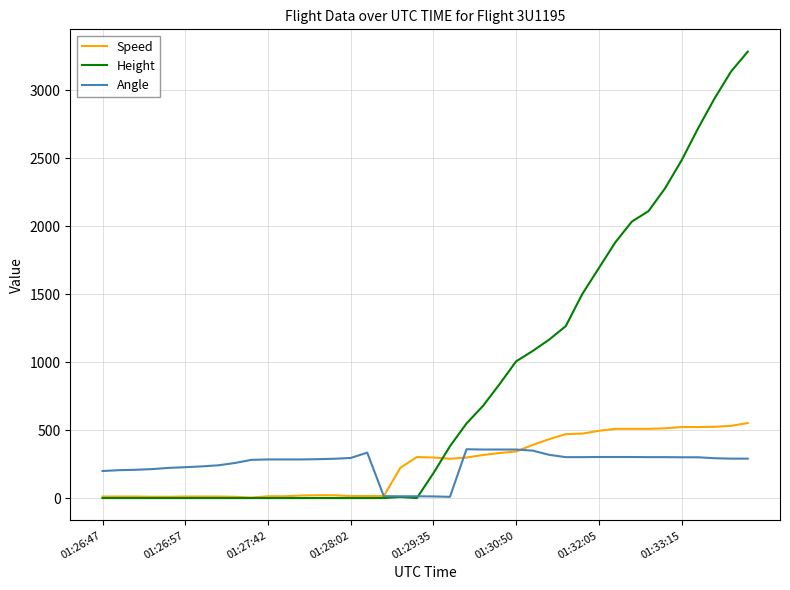

Which series has the largest total across all categories?

Height